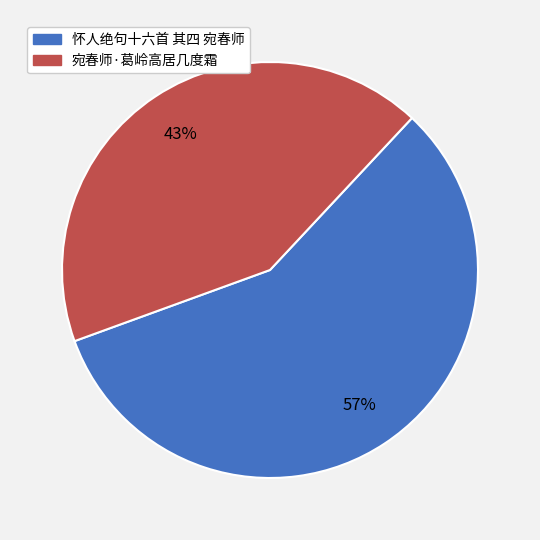

To the nearest percent, what is the average slice percentage?

50%